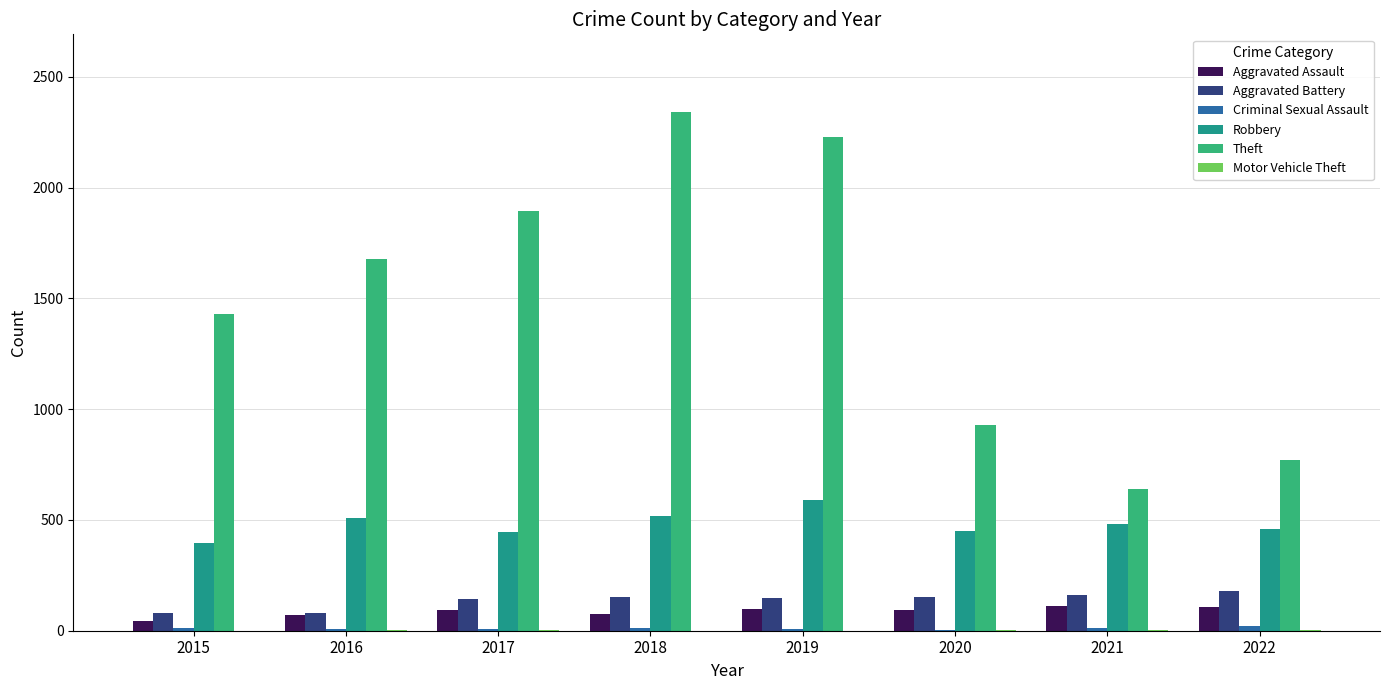

What is the sum of all Robbery values?

3855